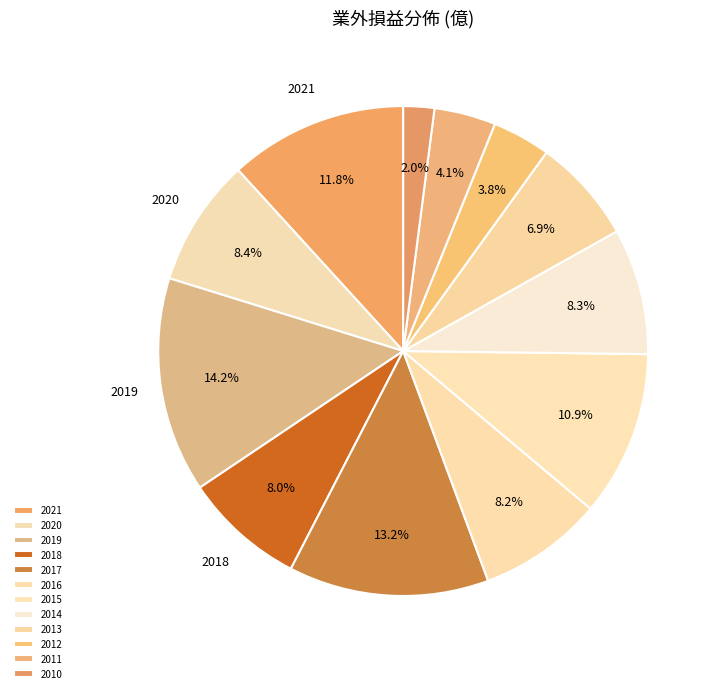

Count the number of slices in the pie.

12